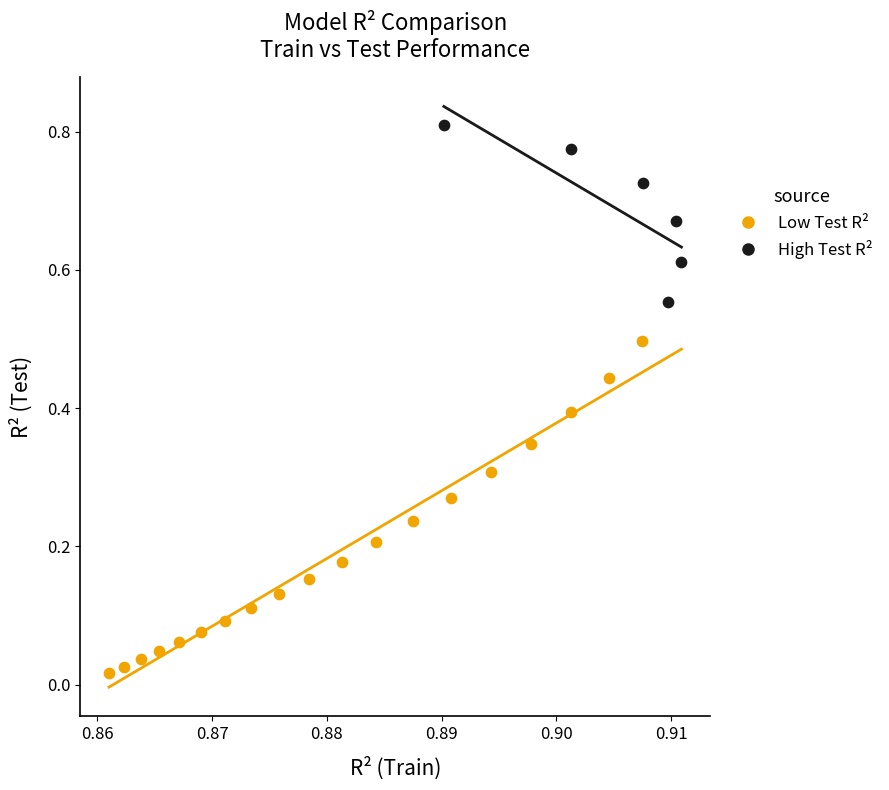

Which series has the widest spread of Y values?

Low Test R²